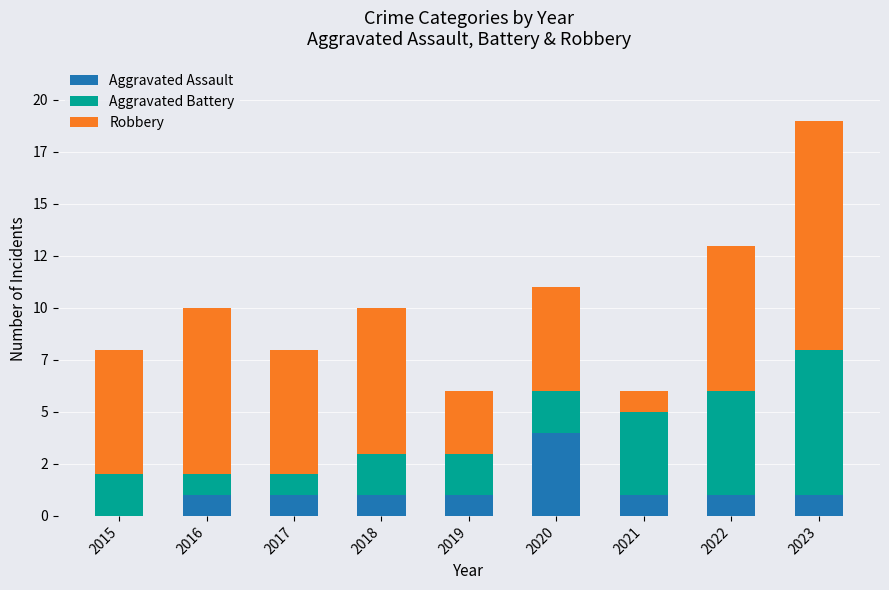

What are all the series names shown in the legend?

Aggravated Assault, Aggravated Battery, Robbery